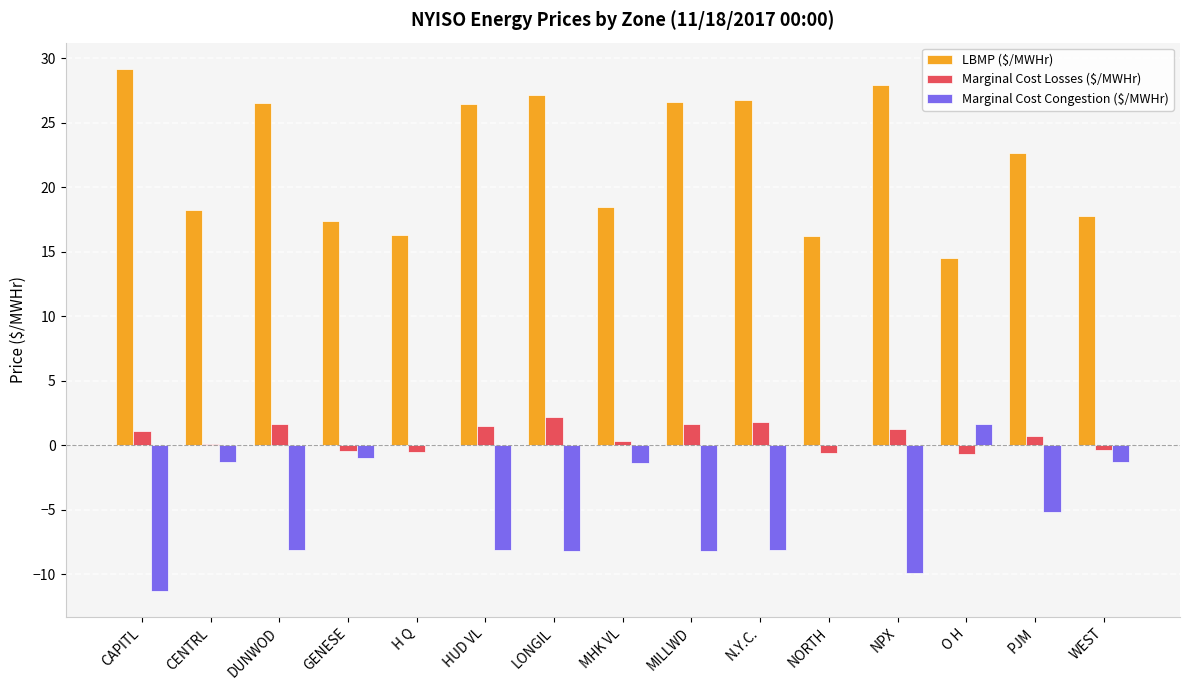

Which series has the largest total across all categories?

LBMP ($/MWHr)